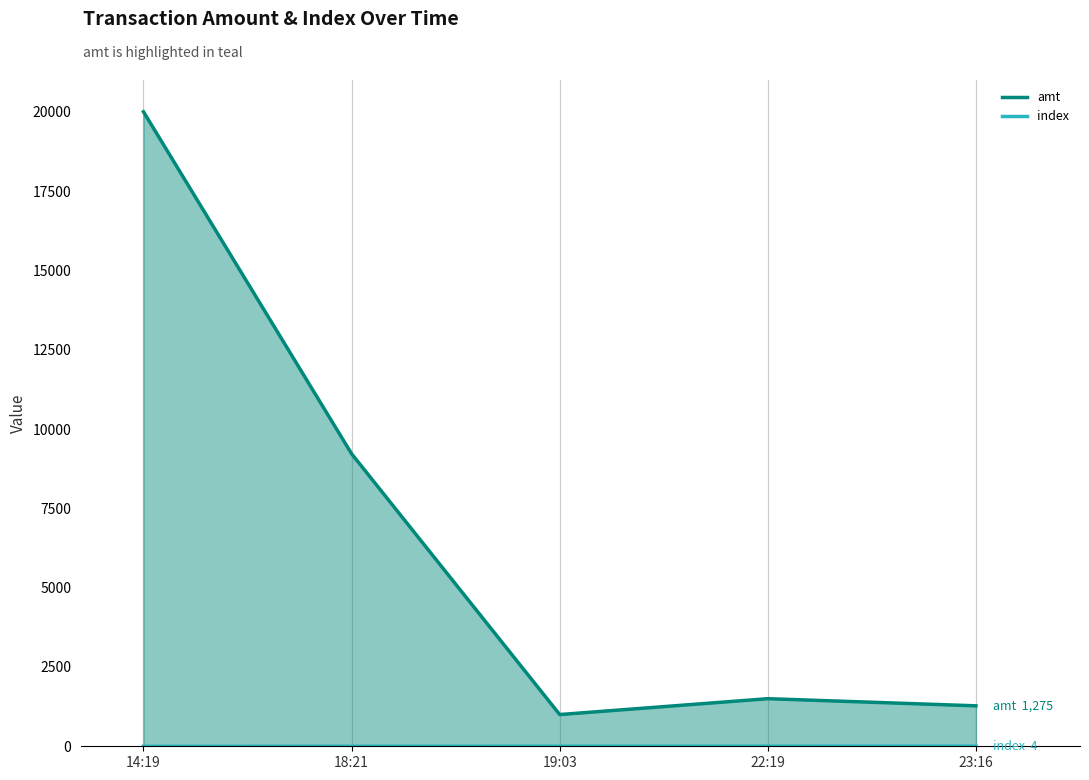

Which category has the lowest value in the amt series?

19:03